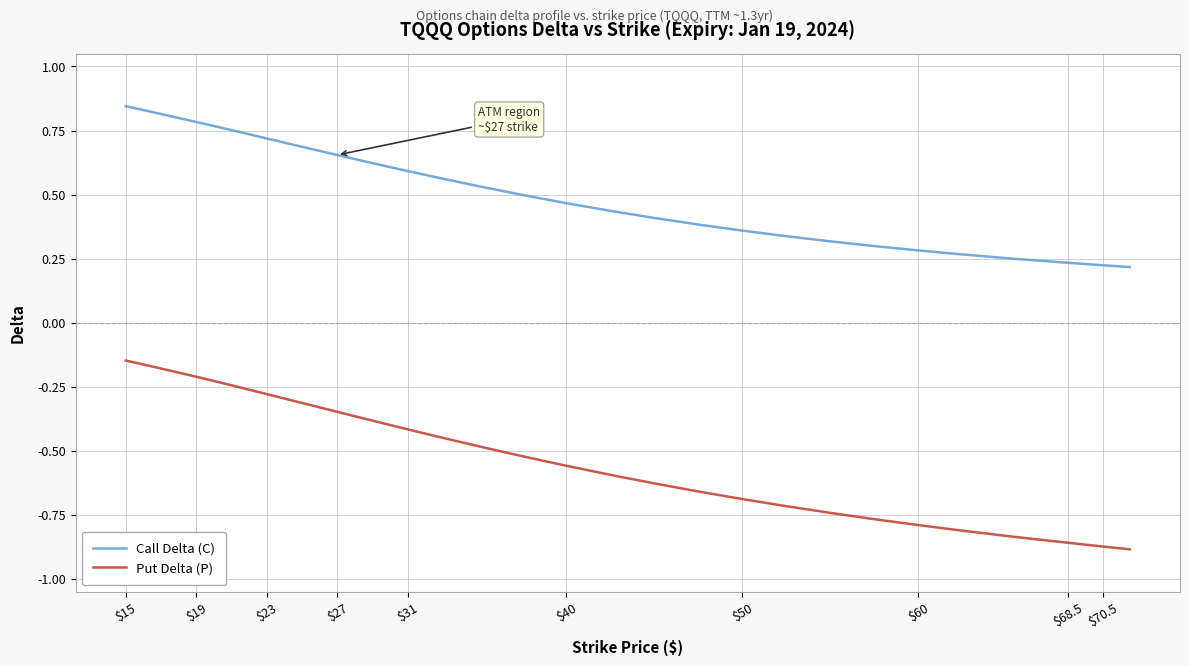

Is this an area chart (filled region under the line)?

No